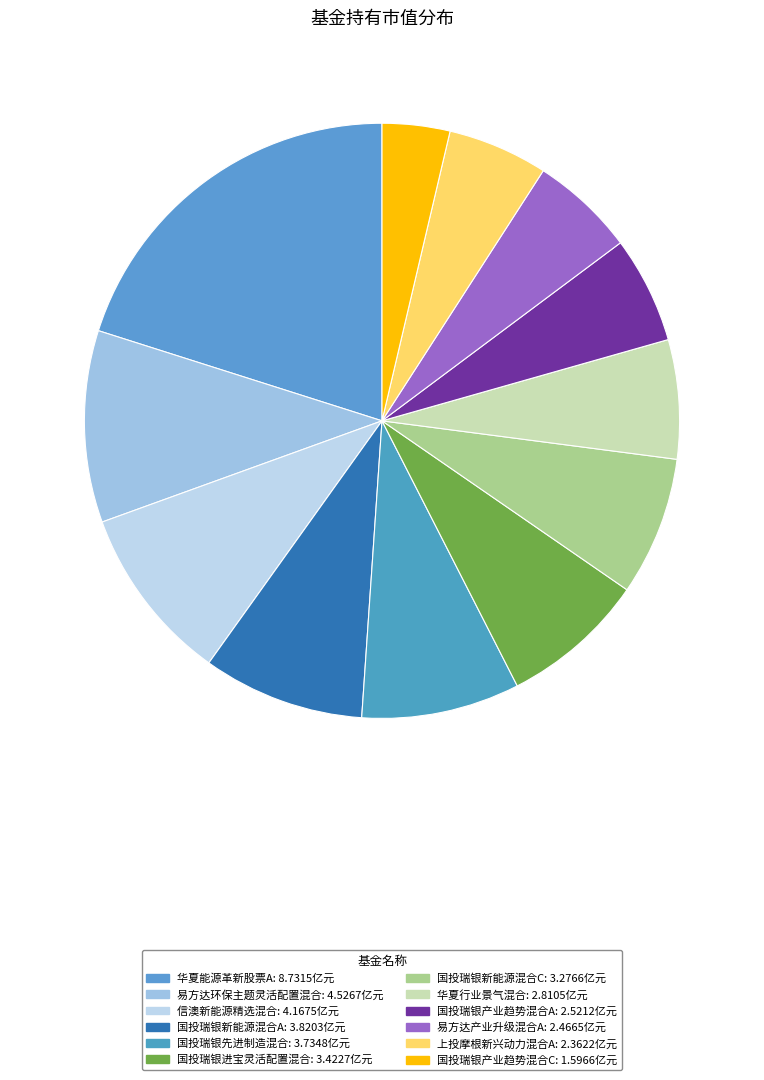

Is the sum of 国投瑞银先进制造混合 and 华夏能源革新股票A greater than half?

No